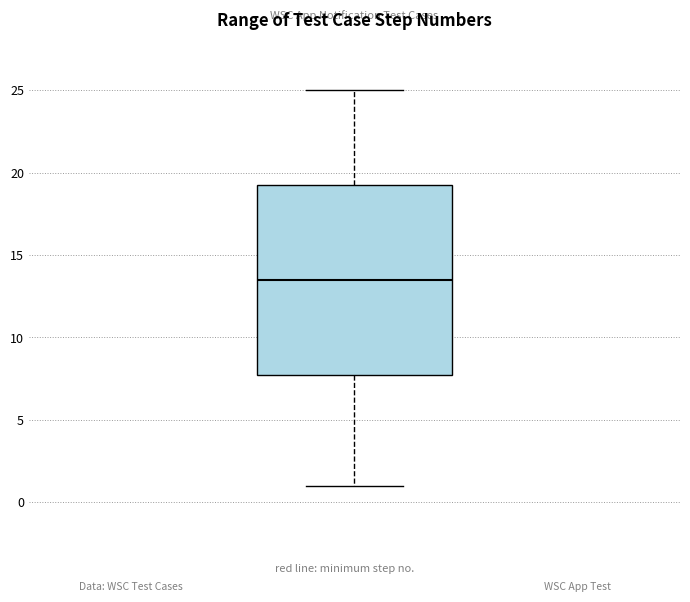

Read this box plot against the y-axis: the position of the median line, the range covered by the box, and the ends of both whiskers. The values are not printed on the chart, so give them approximately, as read against the axis.

median 13.5, box 8.0 to 19.5, whiskers 1.0 to 25.0